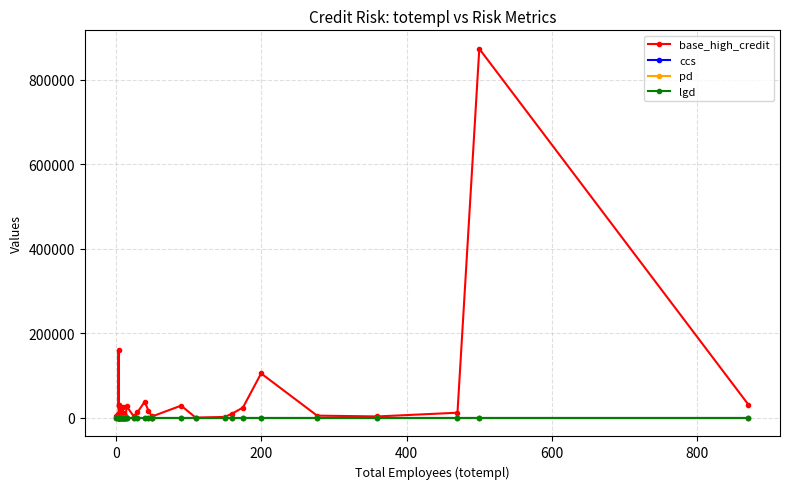

What is the highest value of the pd series?

0.6